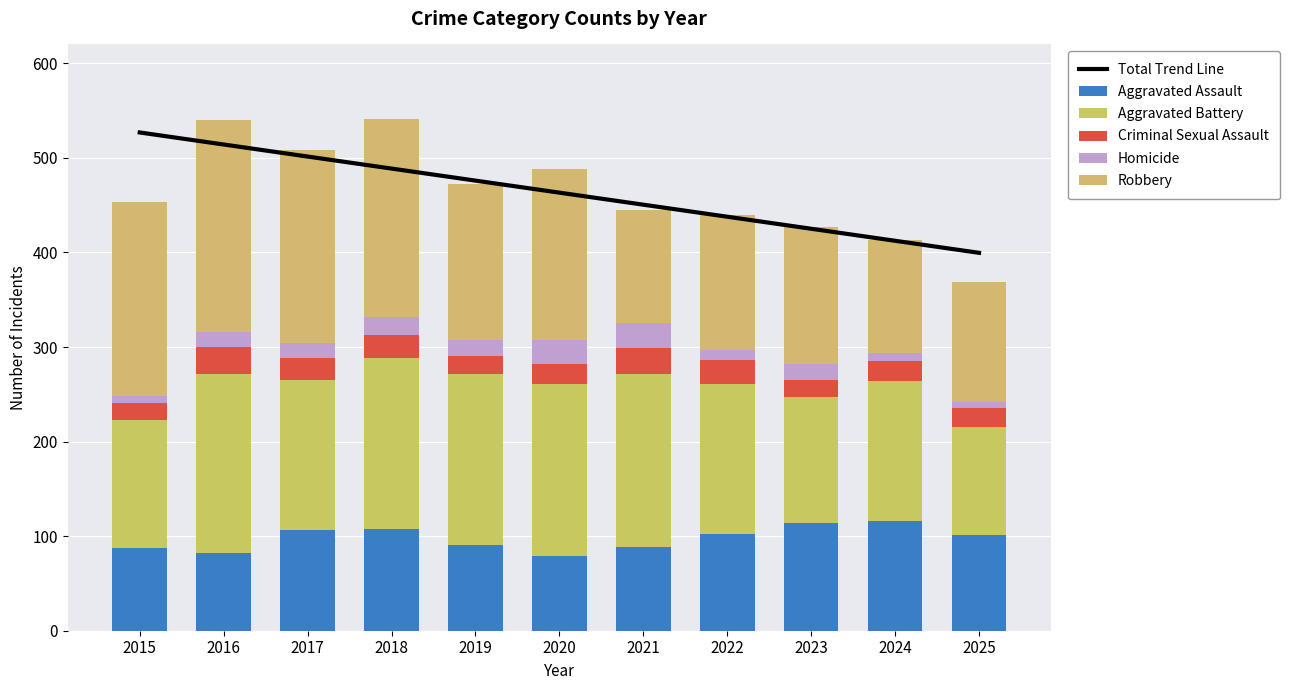

How many values in the Aggravated Assault series are below 101?

5